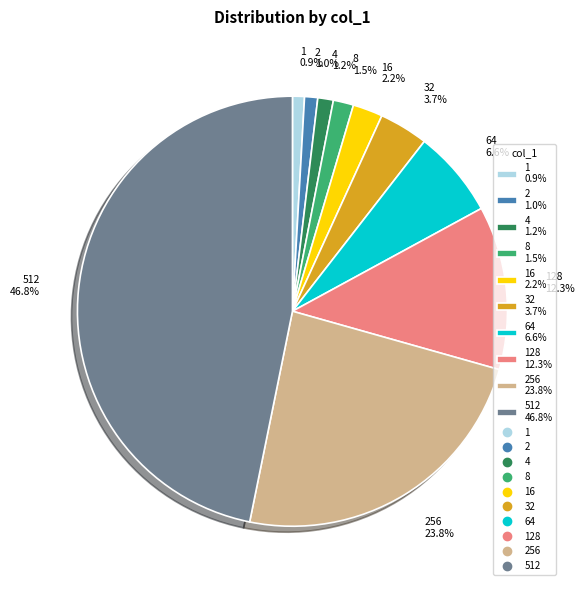

To the nearest percent, what is the difference between the largest and smallest slice percentages?

46%